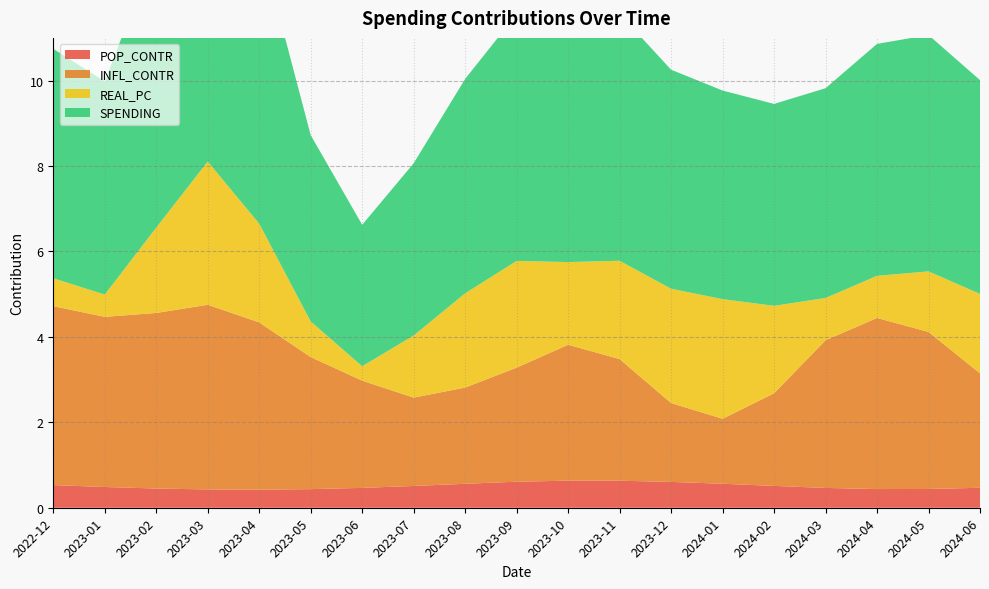

Reading right to left, transcribe all the data shown in this chart.

POP_CONTR: 0.5	0.4	0.4	0.5	0.5	0.6	0.6	0.6	0.6	0.6	0.6	0.5	0.5	0.4	0.4	0.4	0.4	0.5	0.5
INFL_CONTR: 2.7	3.7	4.0	3.5	2.2	1.5	1.8	2.8	3.2	2.7	2.3	2.1	2.5	3.1	3.9	4.3	4.1	4.0	4.2
REAL_PC: 1.9	1.4	1.0	1.0	2.0	2.8	2.7	2.3	1.9	2.5	2.2	1.5	0.3	0.8	2.3	3.4	2.0	0.5	0.7
SPENDING: 5.0	5.5	5.4	4.9	4.7	4.9	5.1	5.8	5.8	5.8	5.0	4.0	3.3	4.4	6.7	8.1	6.6	5.0	5.4